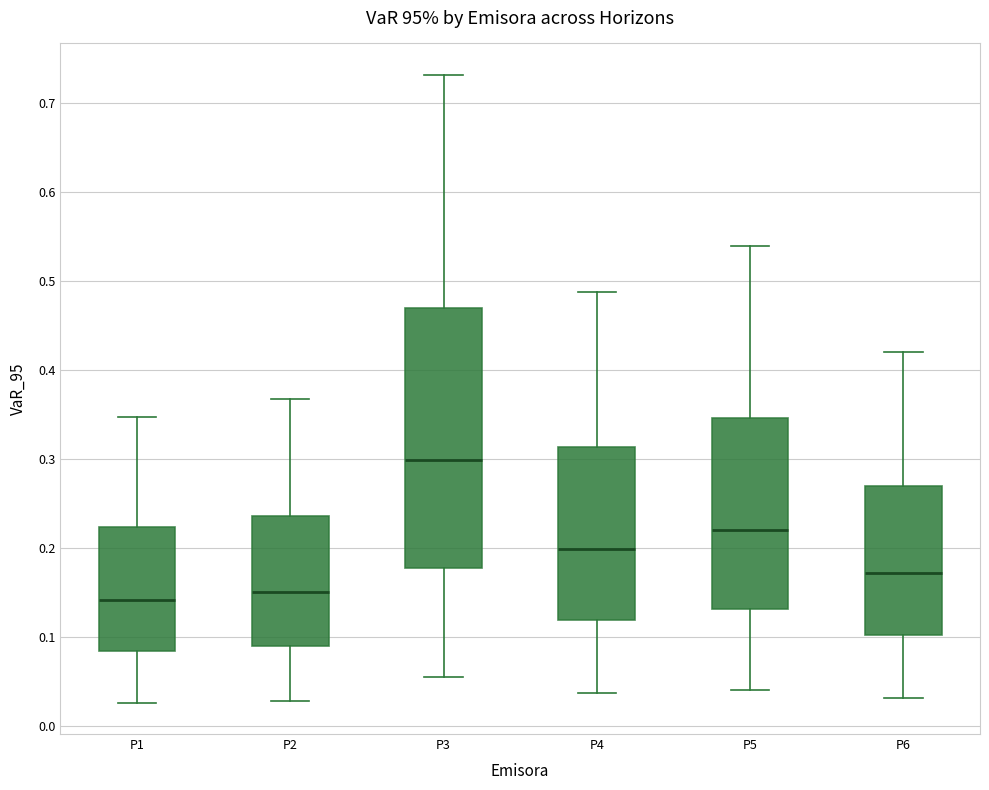

Which box is the tallest, from its lower edge to its upper edge?

P3